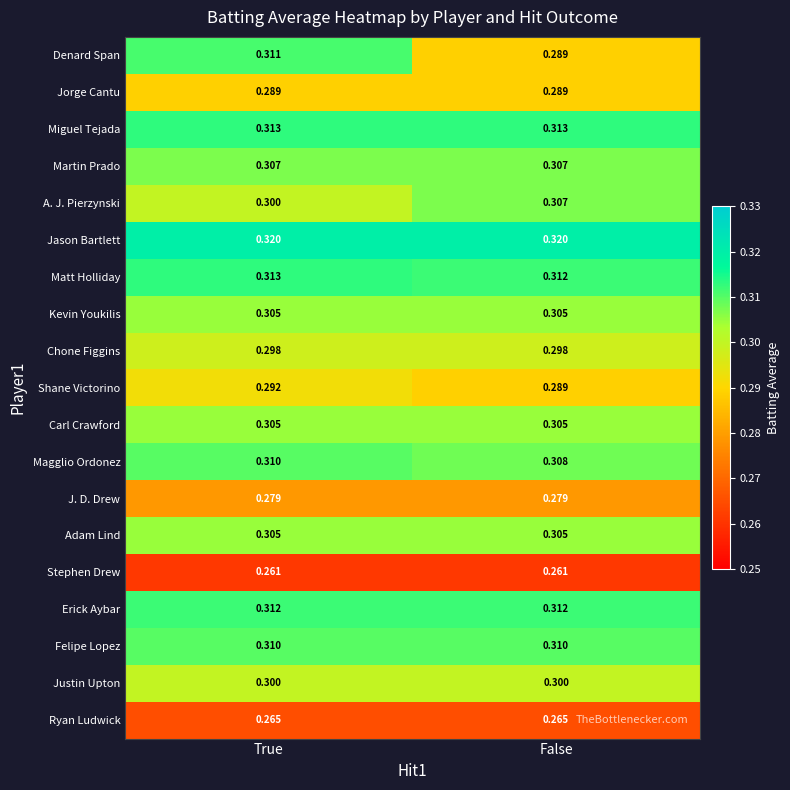

Which series has the largest range (max minus min)?

Denard Span